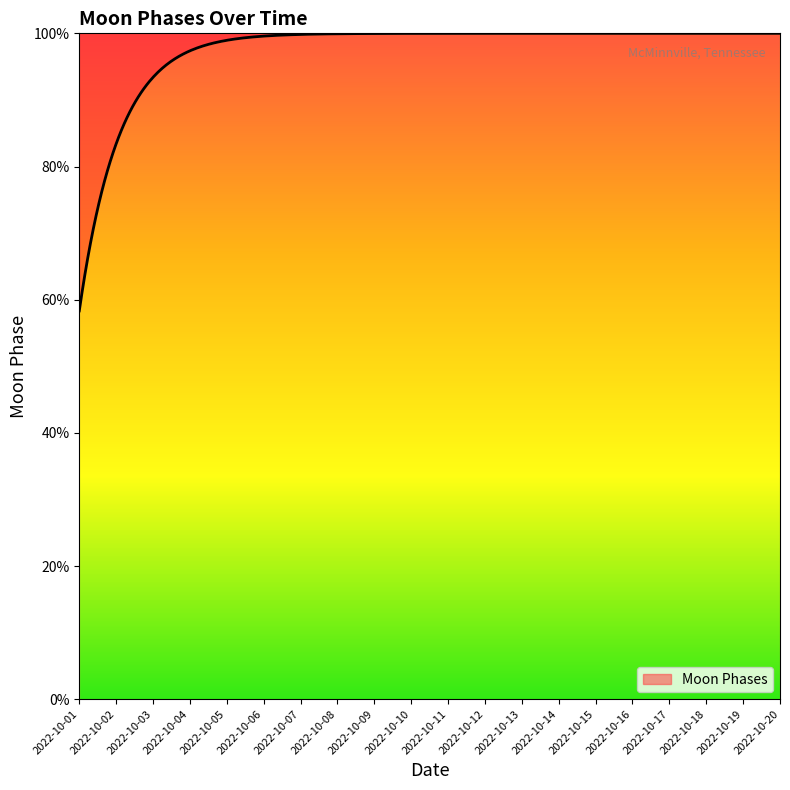

Between 2022-10-10 and 2022-10-01, which is larger?

2022-10-10